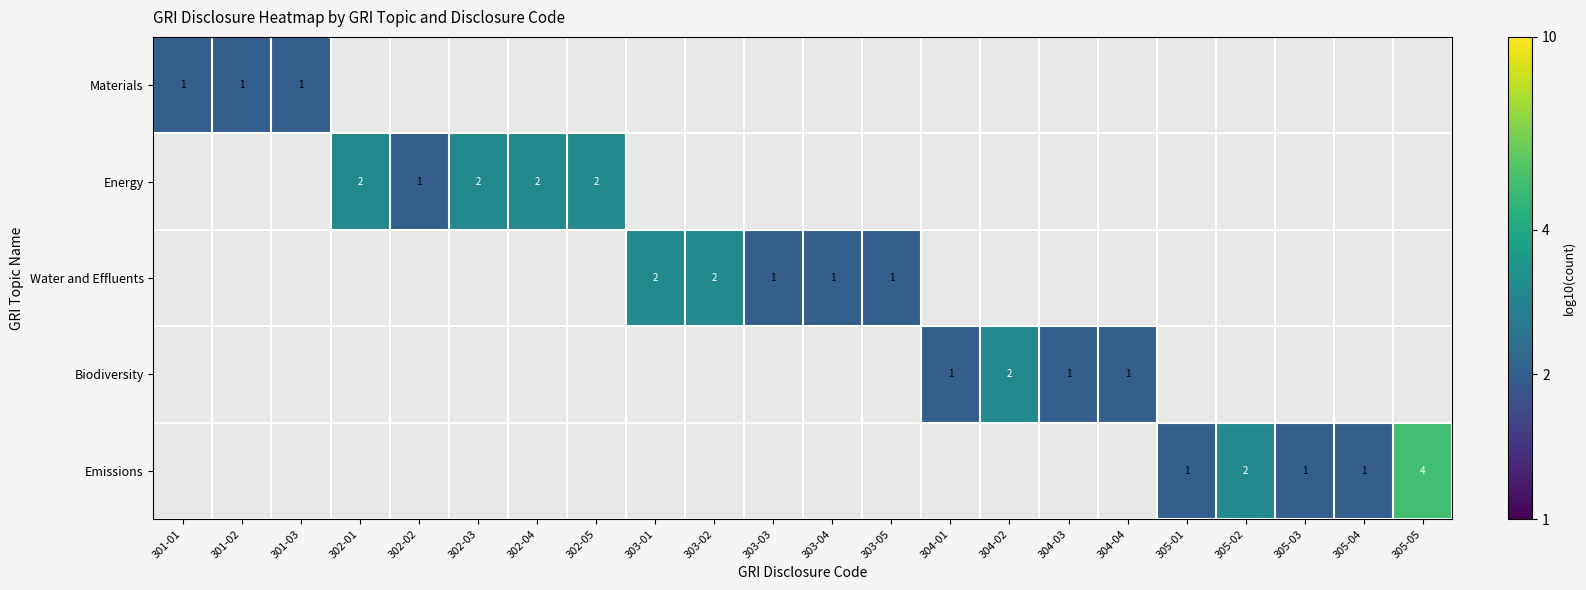

Is the value of Energy at 302-03 greater than the value of Materials at 301-01?

Yes